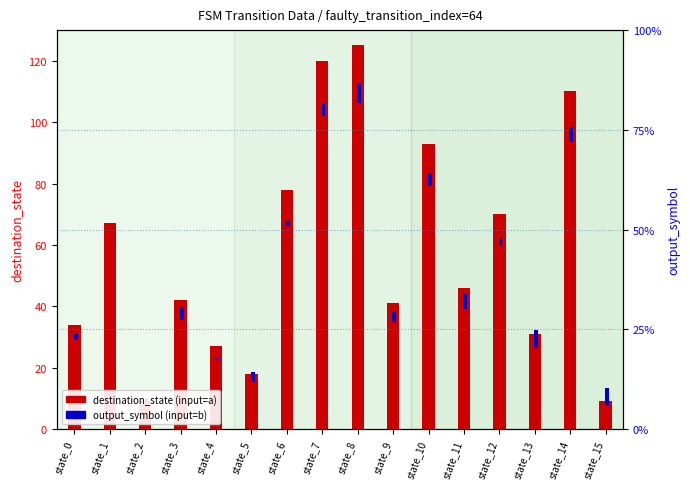

List the labels in order of destination_state (input=b) value, largest first.

state_8, state_13, state_15, state_14, state_11, state_10, state_3, state_7, state_9, state_5, state_12, state_2, state_0, state_6, state_1, state_4